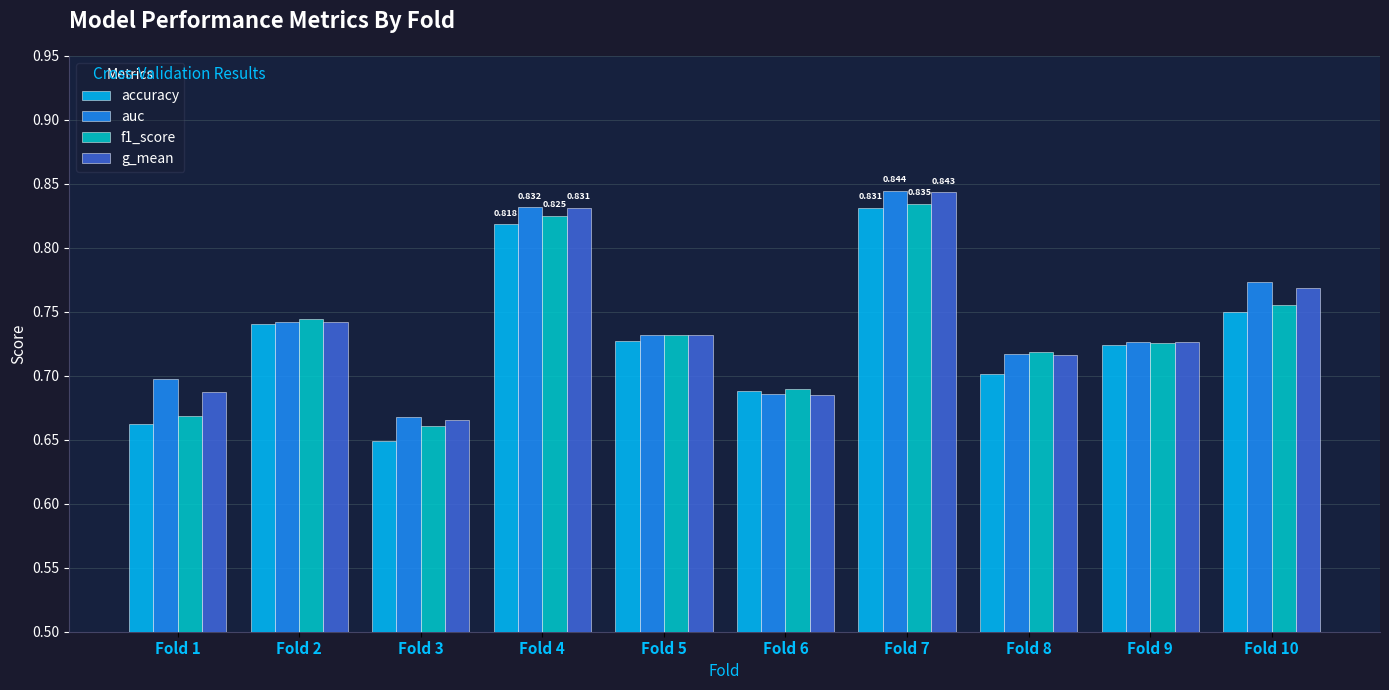

Which series has the largest range (max minus min)?

accuracy